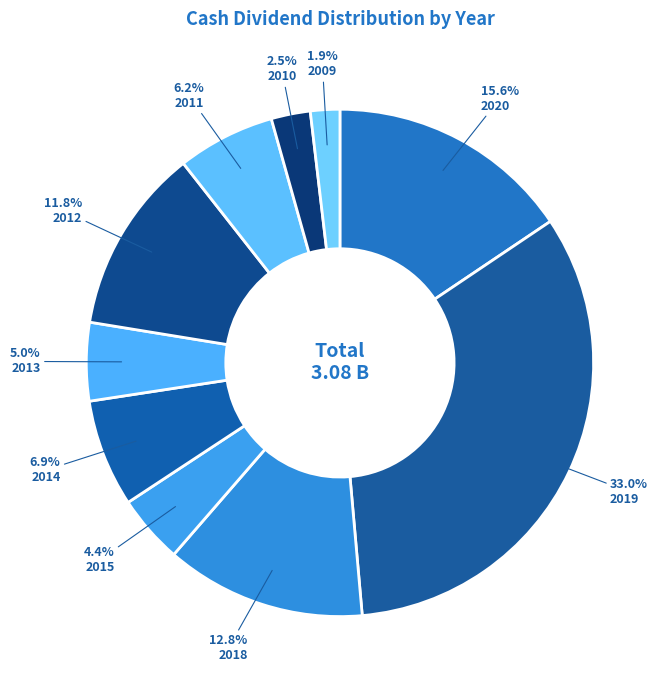

To the nearest percent, what portion does 2020 represent?

16%